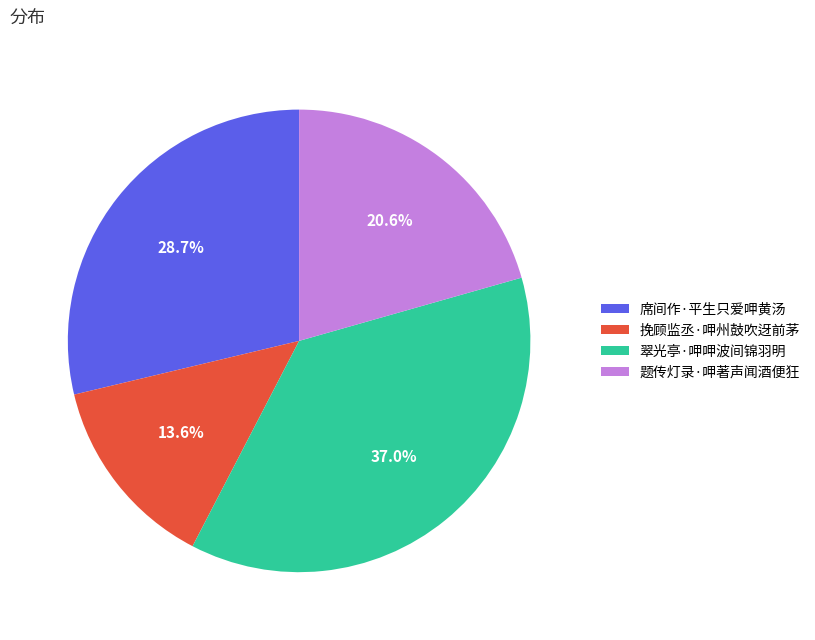

Is there a majority slice in this chart?

No